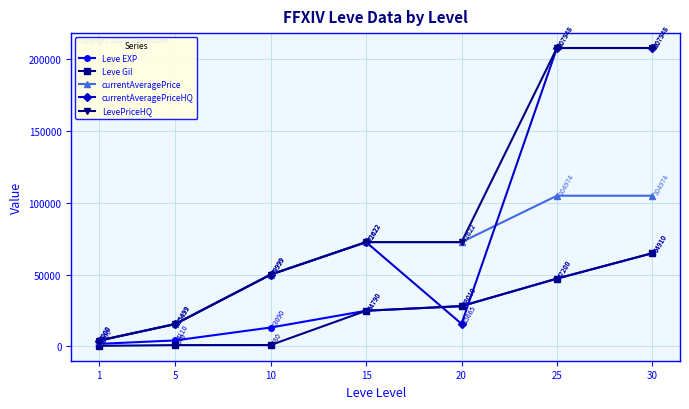

Is the value of currentAveragePrice at 5 greater than the value of LevePriceHQ at 10?

No